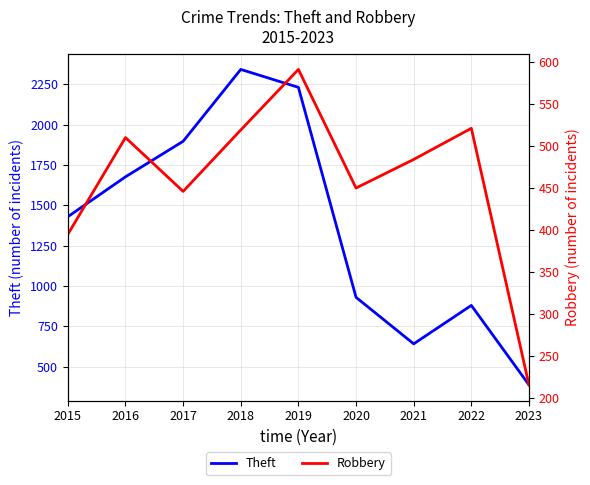

What is the difference between the highest and lowest values at 2015?

1034